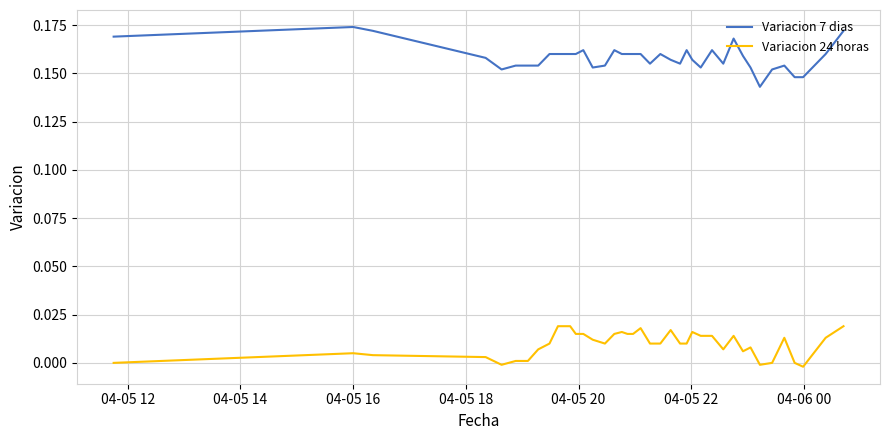

List the series in order of their overall mean, highest first.

Variacion 7 dias, Variacion 24 horas